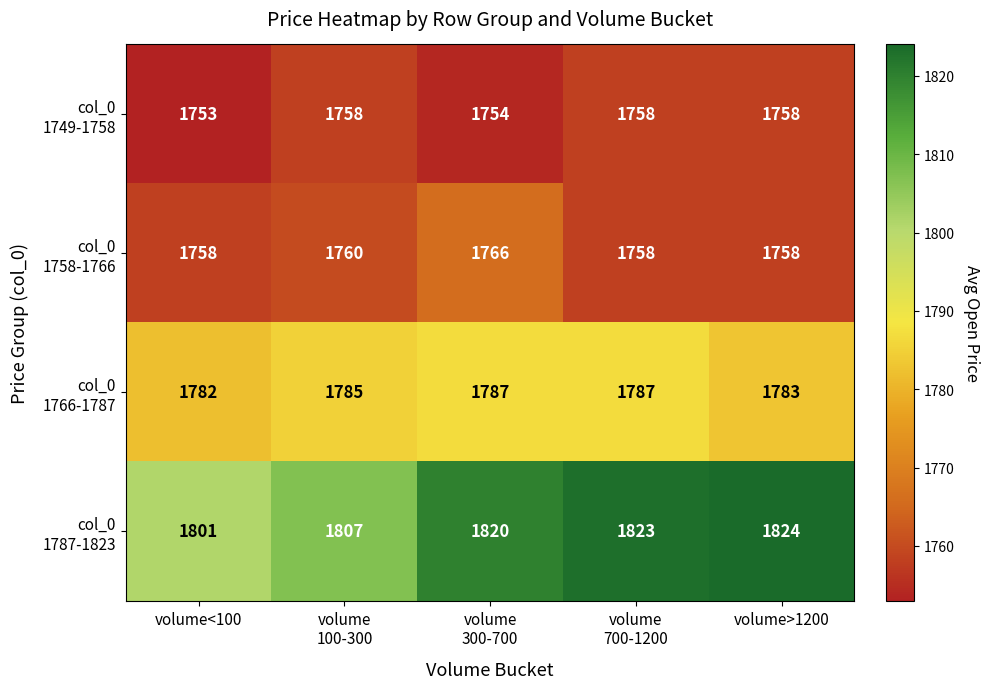

What is the spread (max minus min) of values at volume<100?

48